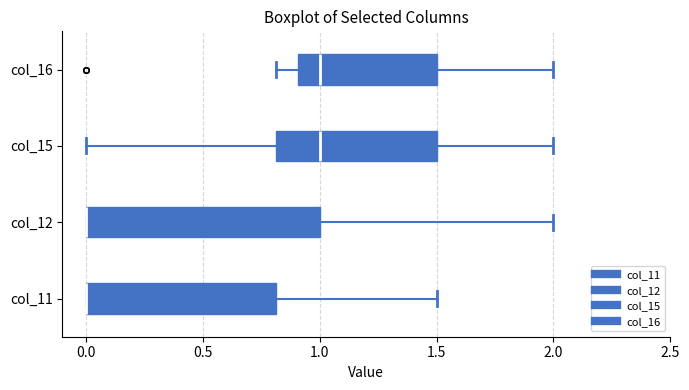

Comparing the boxes themselves (not the whiskers), which one is the widest?

col_12